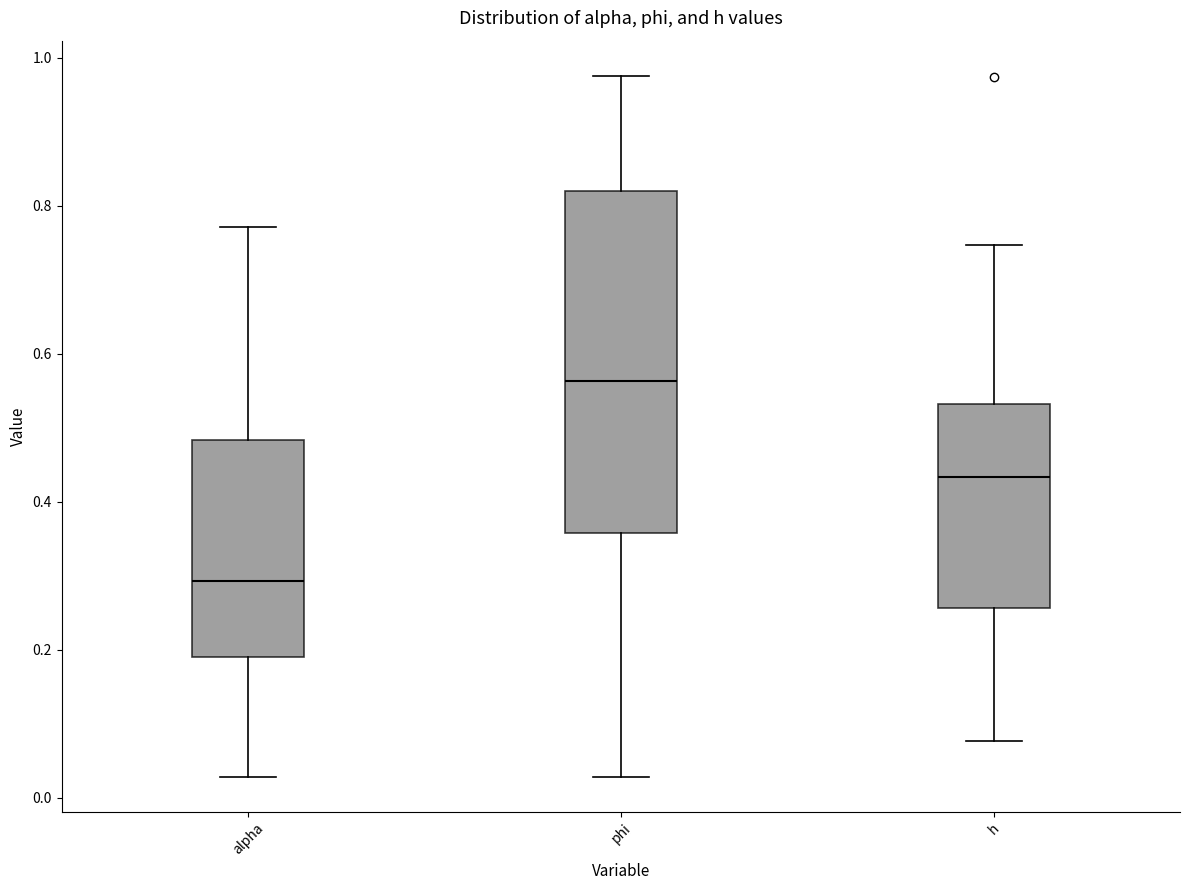

Reading left to right, read every box against the y-axis: the position of its median line, the range the box covers, and the ends of its whiskers. The values are not printed on the chart, so give them approximately, as read against the axis.

alpha: median 0.30, box 0.18 to 0.48, whiskers 0.02 to 0.78
phi: median 0.56, box 0.36 to 0.82, whiskers 0.02 to 0.98
h: median 0.44, box 0.26 to 0.54, whiskers 0.08 to 0.74